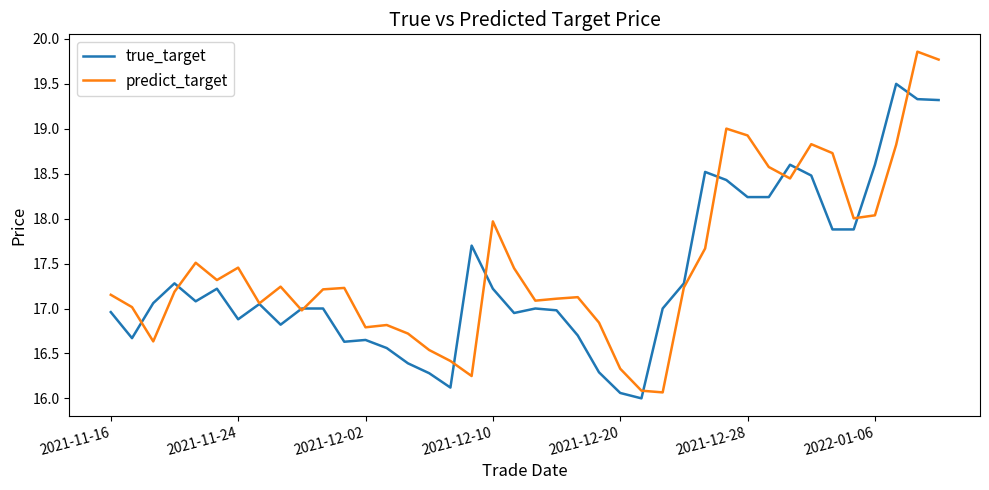

What is the lowest value of the predict_target series?

16.1